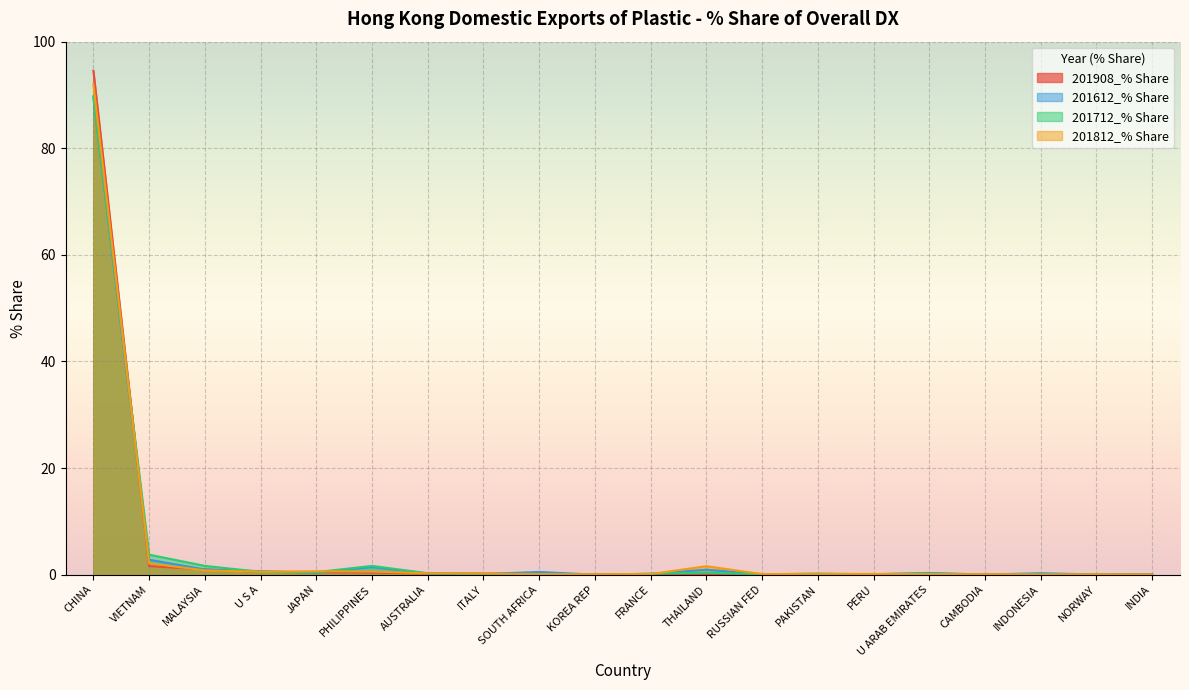

The 201712_% Share series shows 0.1 at PERU. True or false?

True